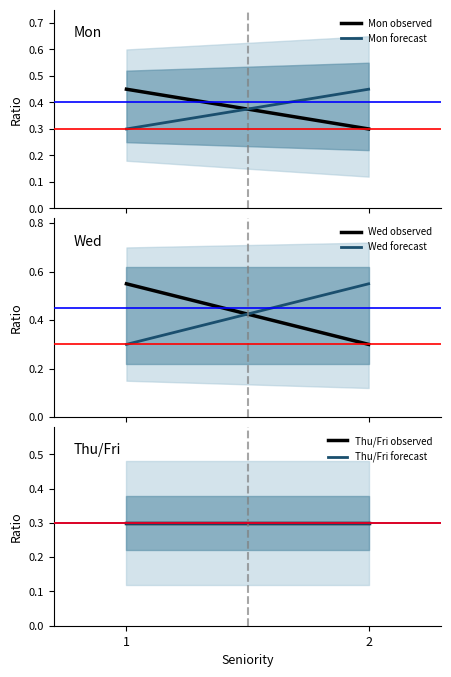

What value does the Wed forecast series have at 1?

0.3